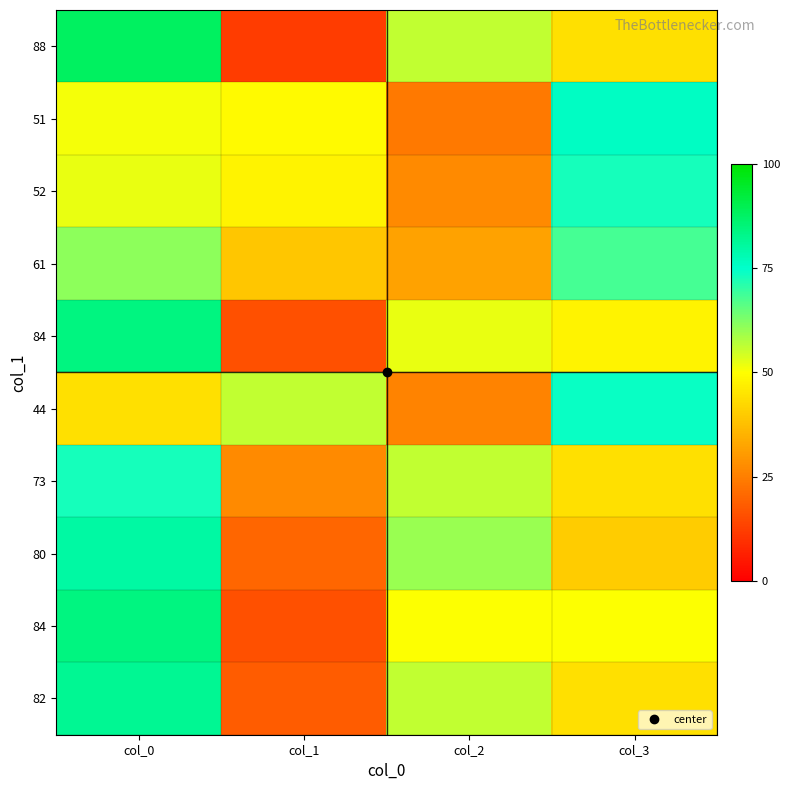

What is the spread (max minus min) of values at col_2?

36